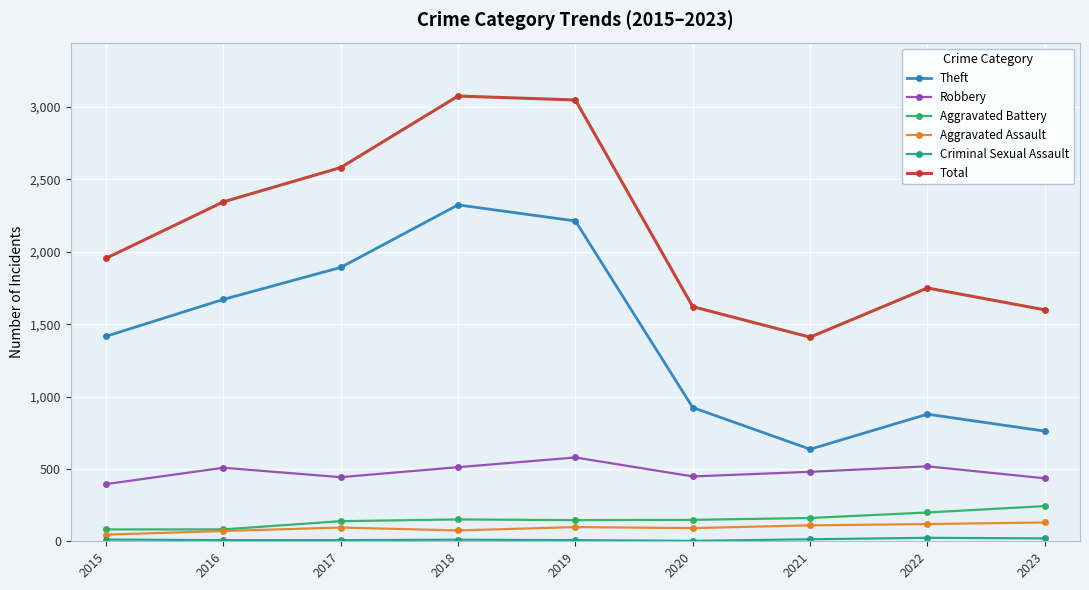

Is it true that Total equals 3049 at 2019?

True